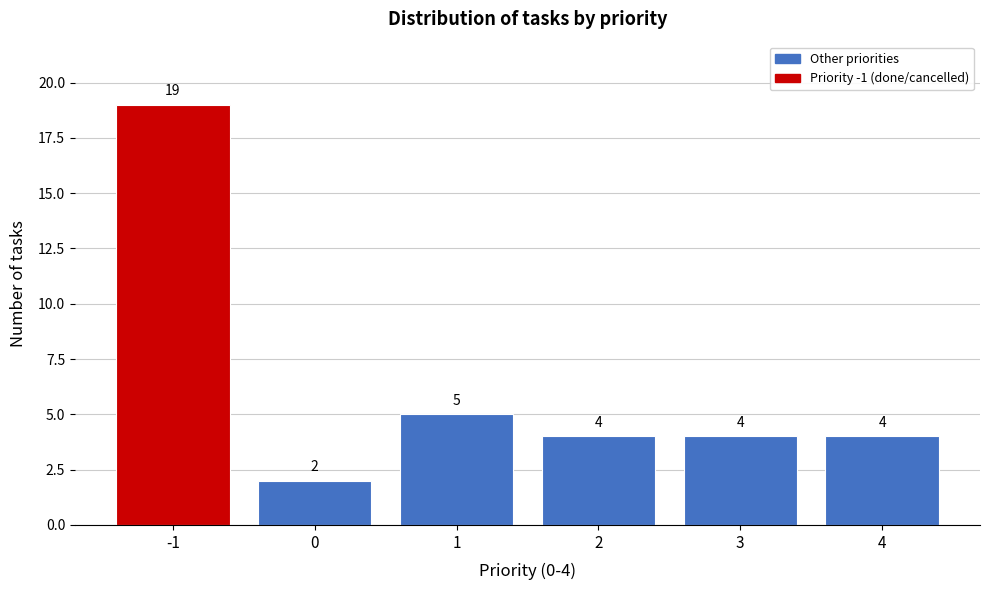

Which range on the x-axis has the tallest bar?

-1.5 to -0.5